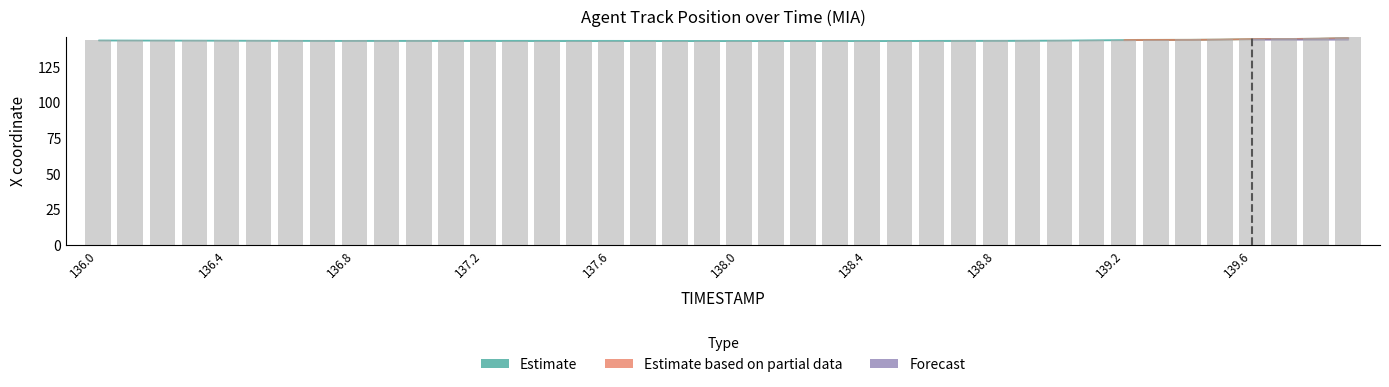

What is the average value?

143.7